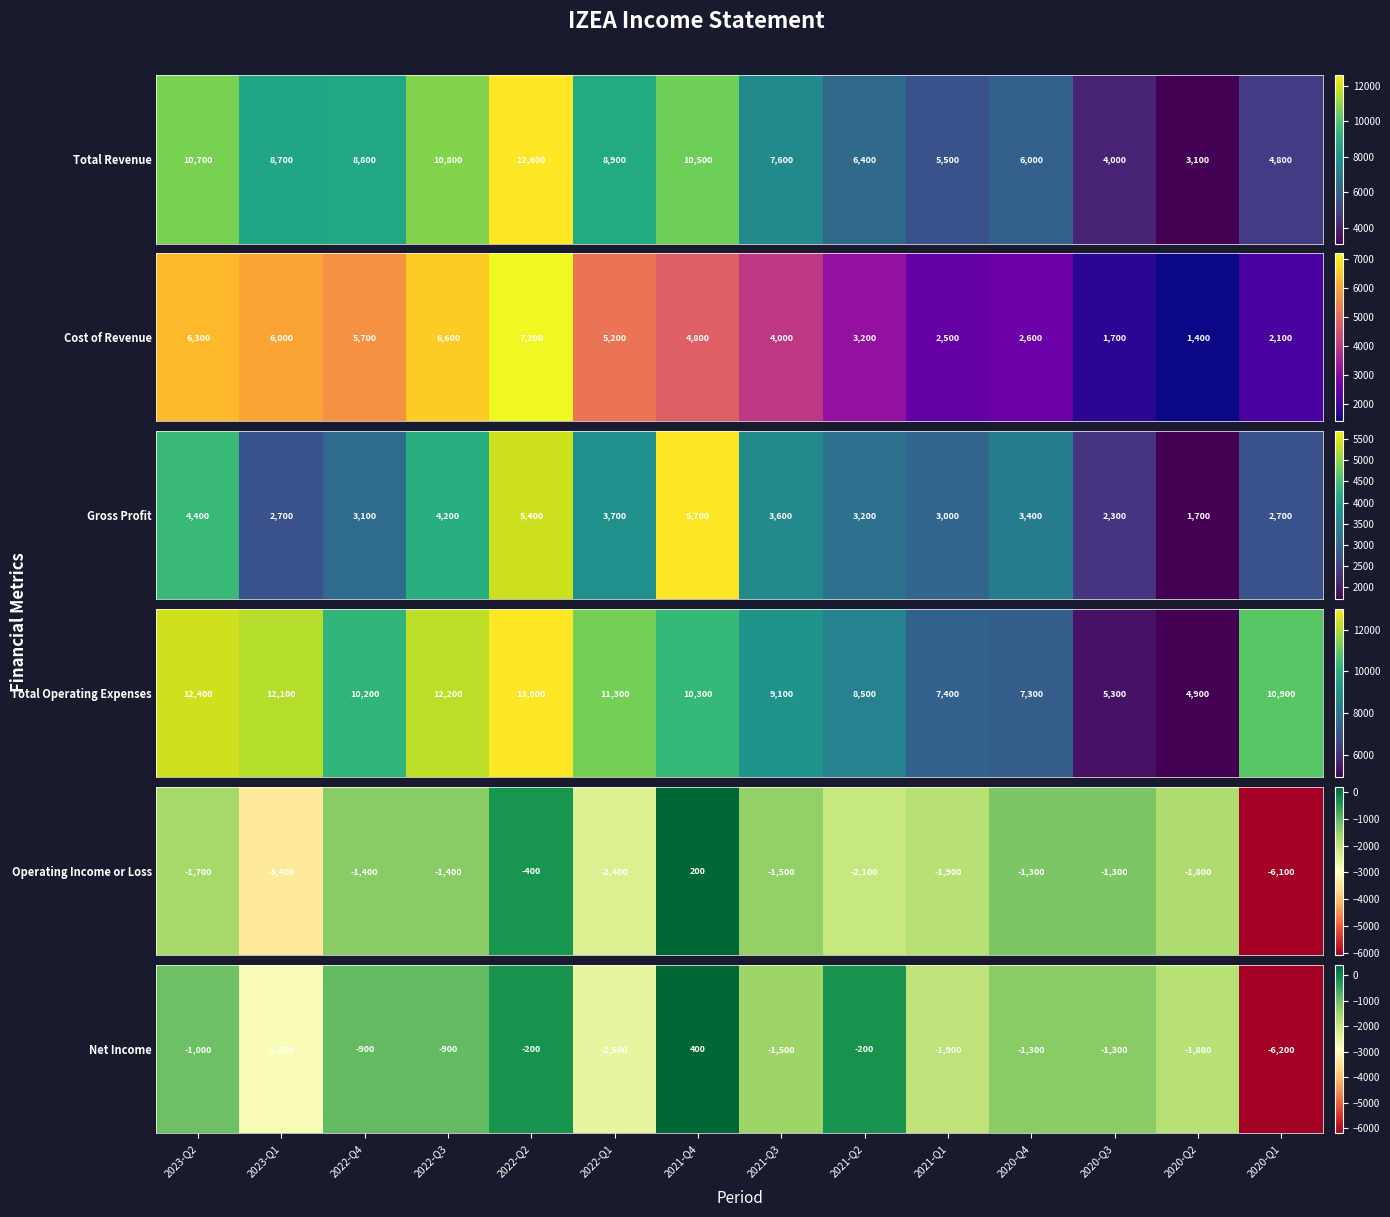

What is the change in value from 2021-Q4 to 2020-Q2?

-2200